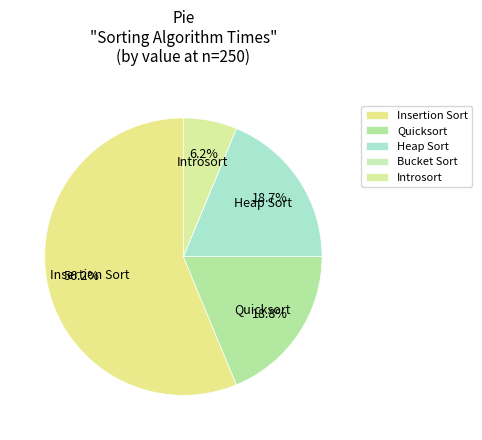

How many slices are in this pie chart?

5